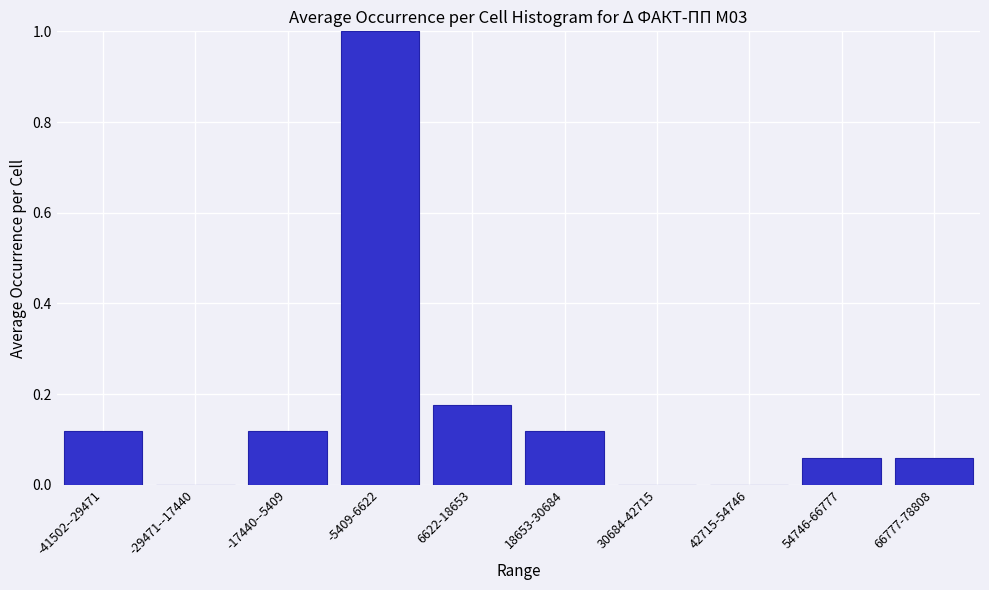

The chart shows a value of 0.0 at -17440--5409. True or false?

False